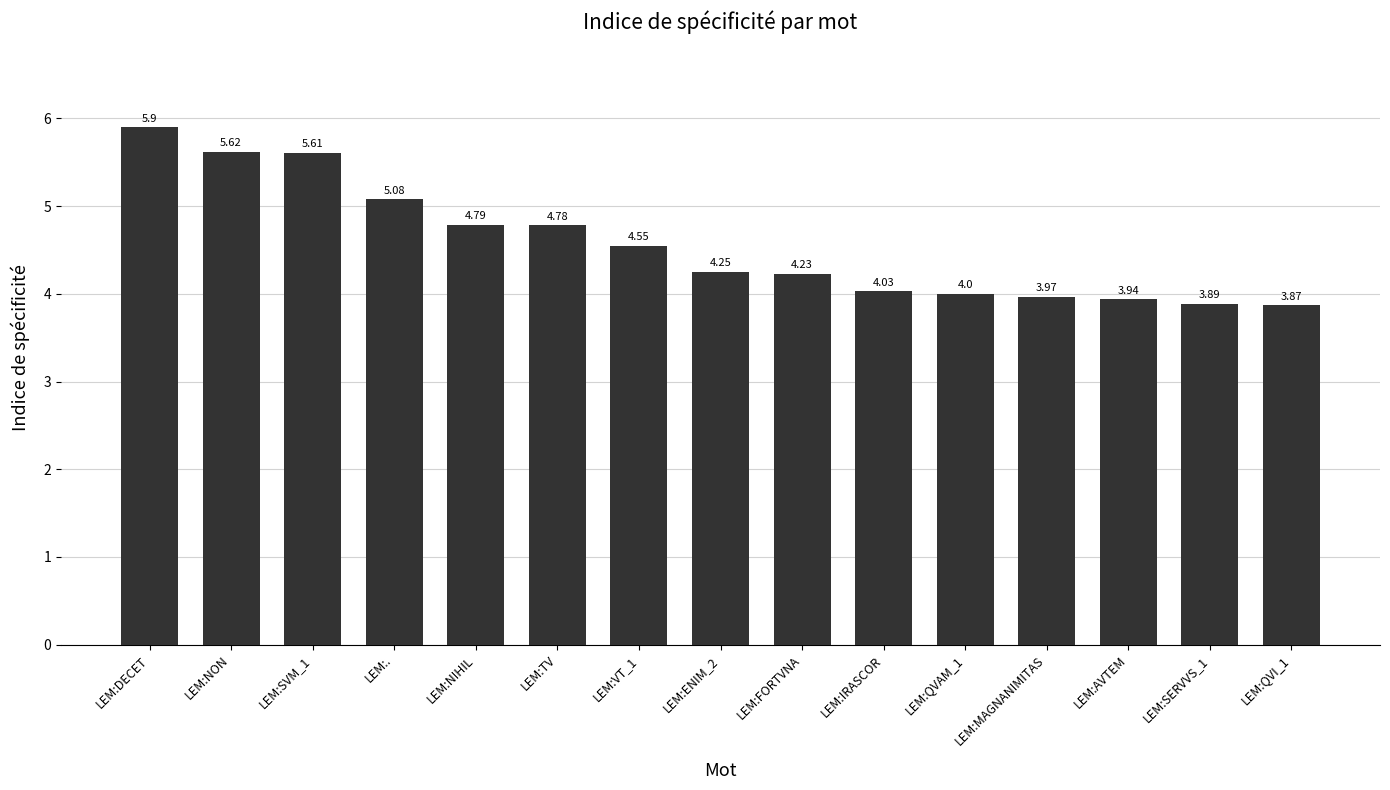

What is the approximate value at LEM:QVAM_1?

4.0